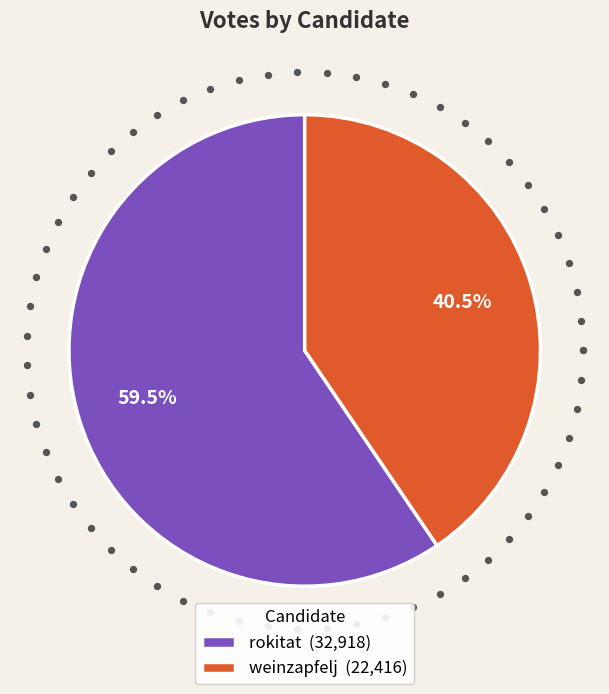

Which category has the biggest portion of the pie?

rokitat